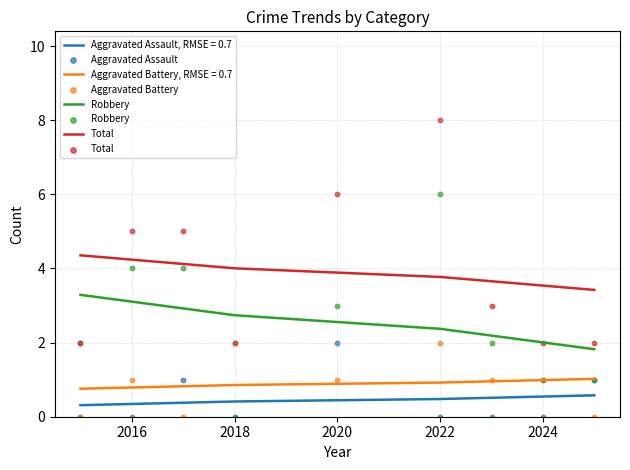

Is the value of Aggravated Battery at 2014 greater than the value of Aggravated Assault at 2016?

No